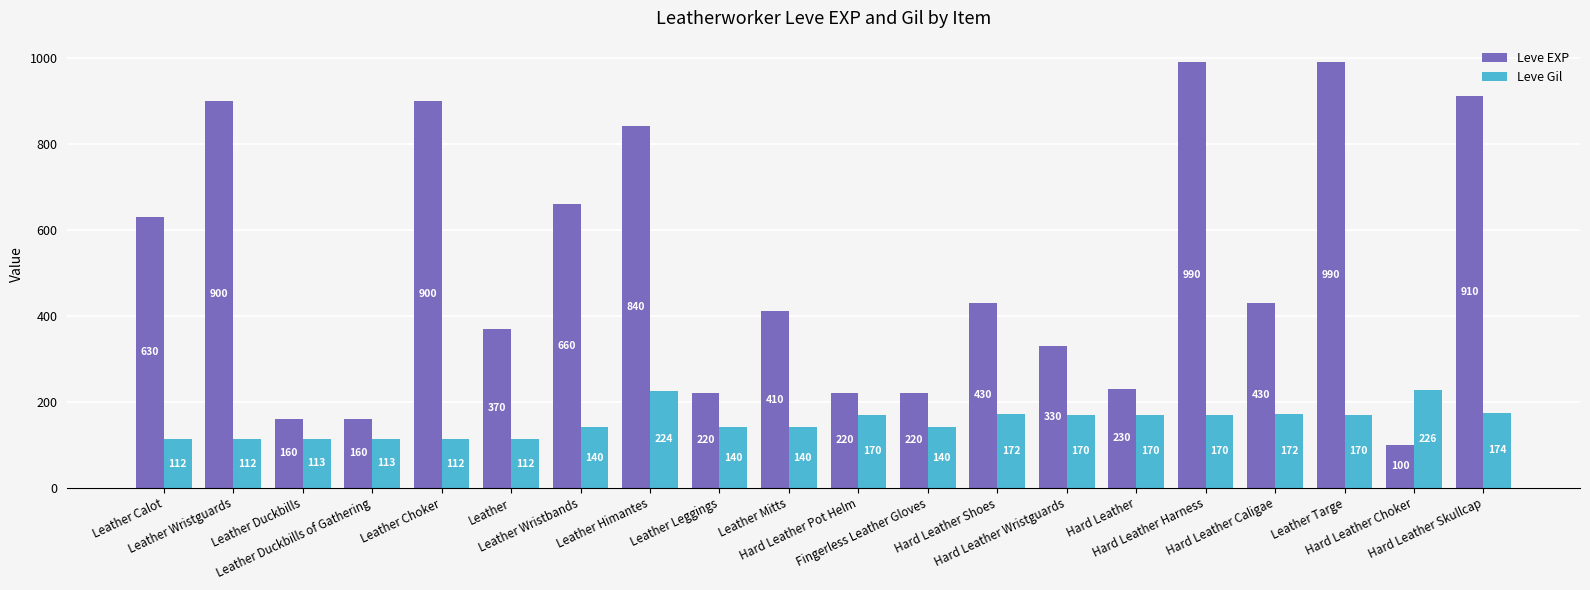

What is the label of the 12th bar from the right?

Leather Leggings